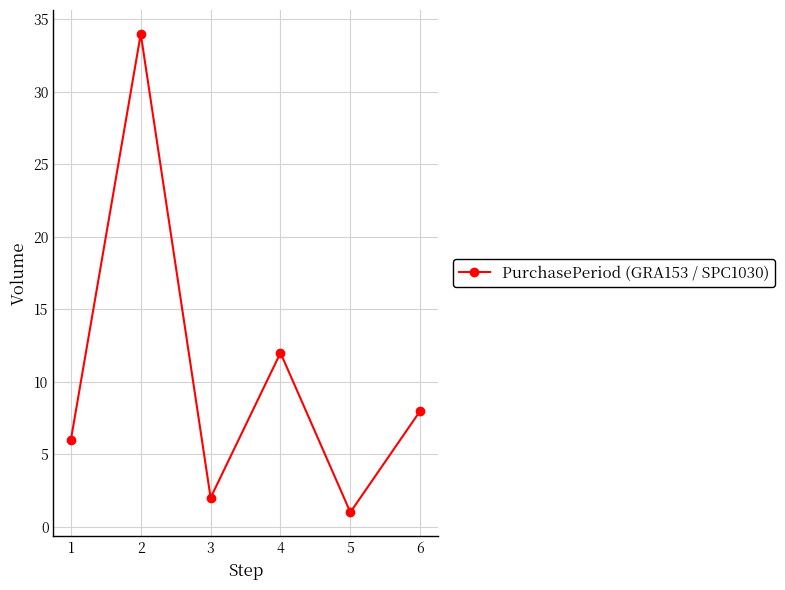

Which category has the highest value across all series?

2